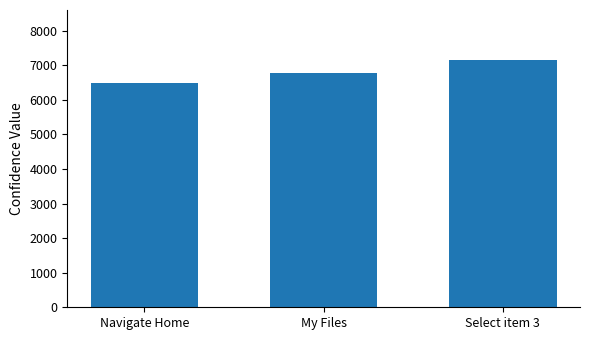

True or false: the data shows 7166 at Select item 3.

True